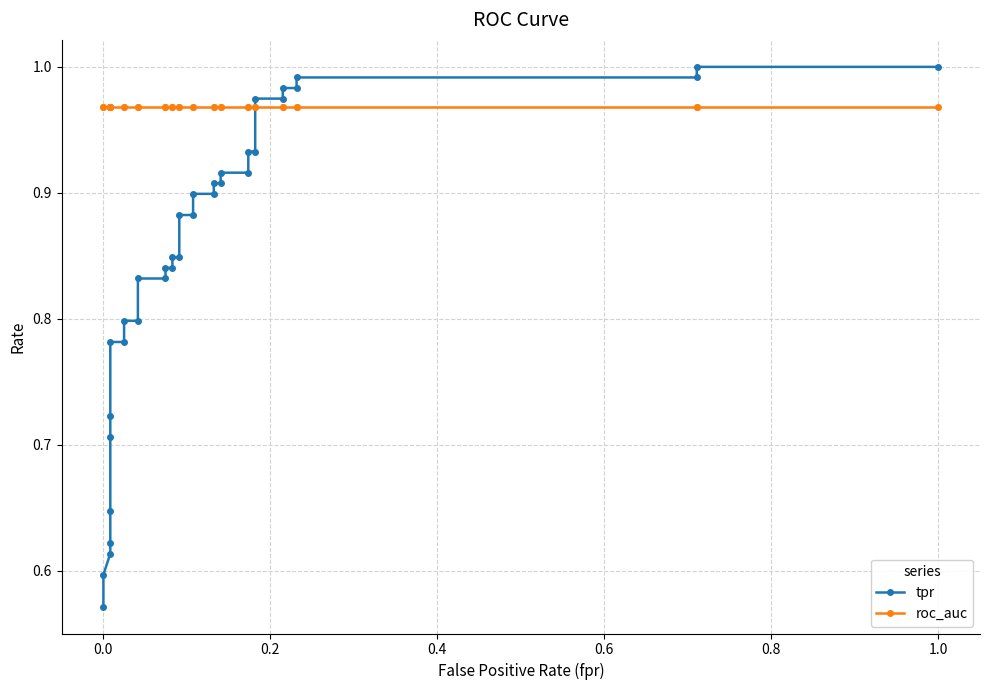

What is the minimum value shown in the chart?

0.6